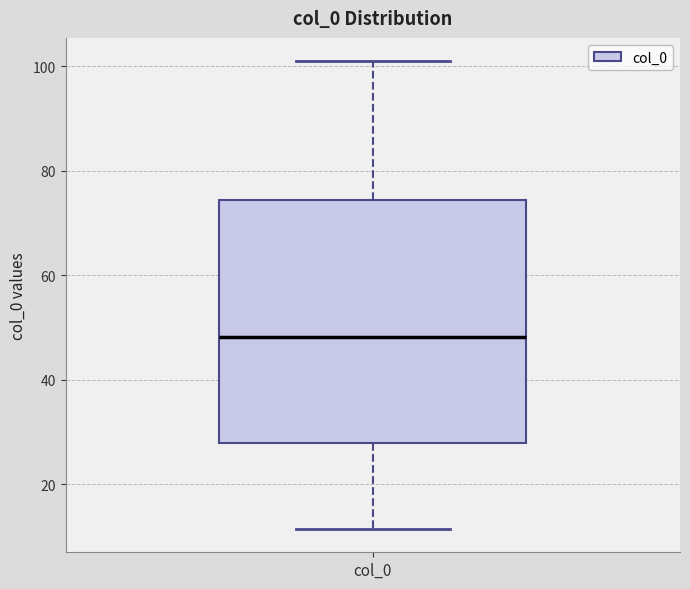

Read this box plot against the y-axis: the position of the median line, the range covered by the box, and the ends of both whiskers. The values are not printed on the chart, so give them approximately, as read against the axis.

median 48, box 28 to 74, whiskers 12 to 100